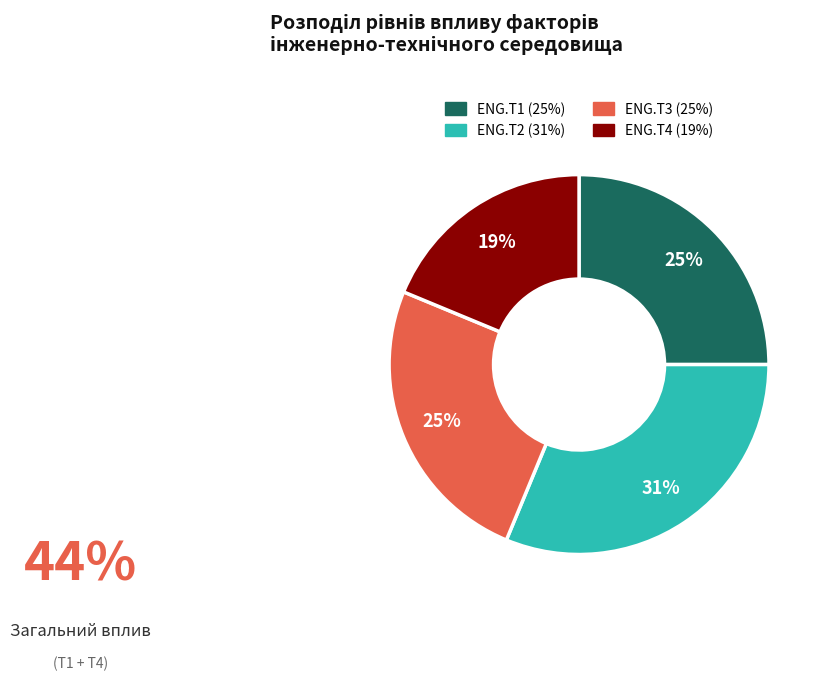

Do ENG.T4 and ENG.T1 together represent more than half of the pie?

No